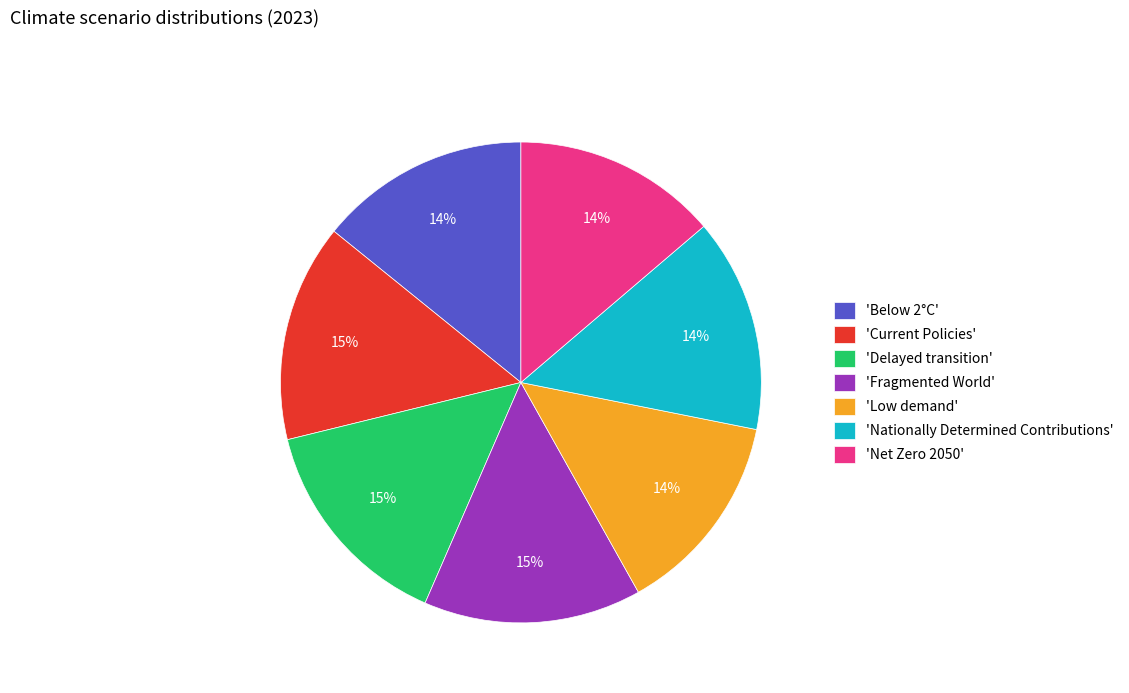

The 'Fragmented World' slice represents 5% of the pie. True or false?

False